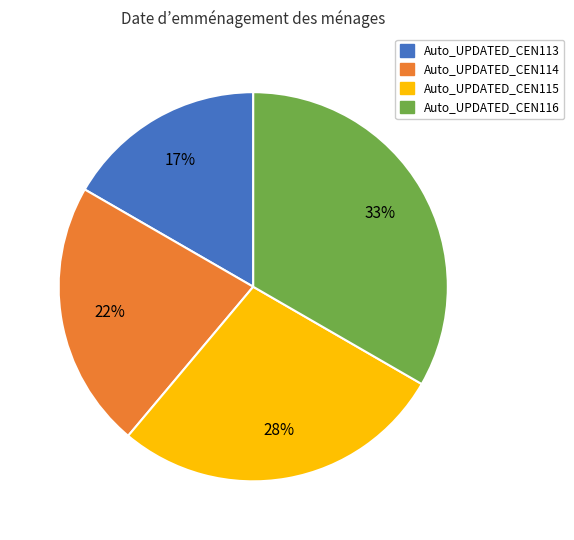

Does Auto_UPDATED_CEN116 account for over 50% of the chart?

No